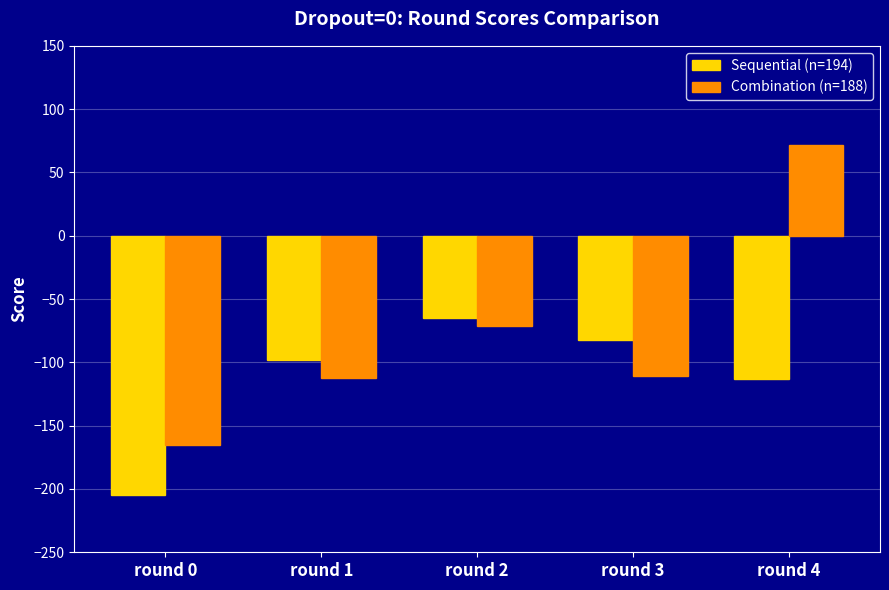

Which series has the largest total across all categories?

Combination (n=188)